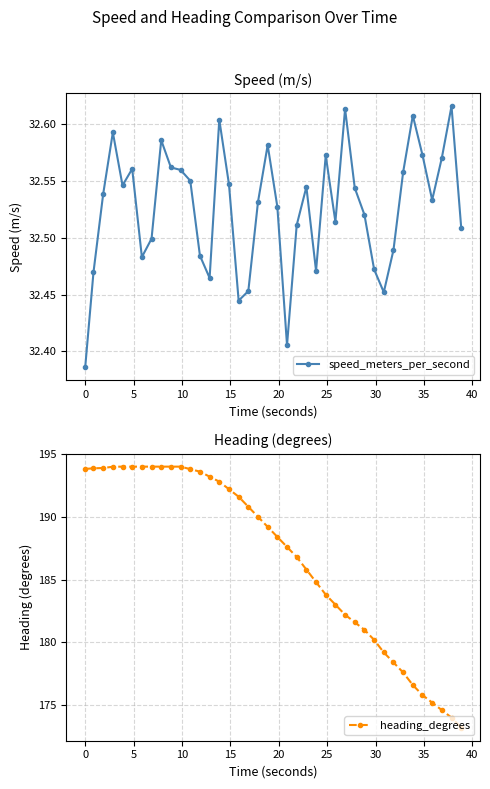

What is the maximum value for heading_degrees?

194.0